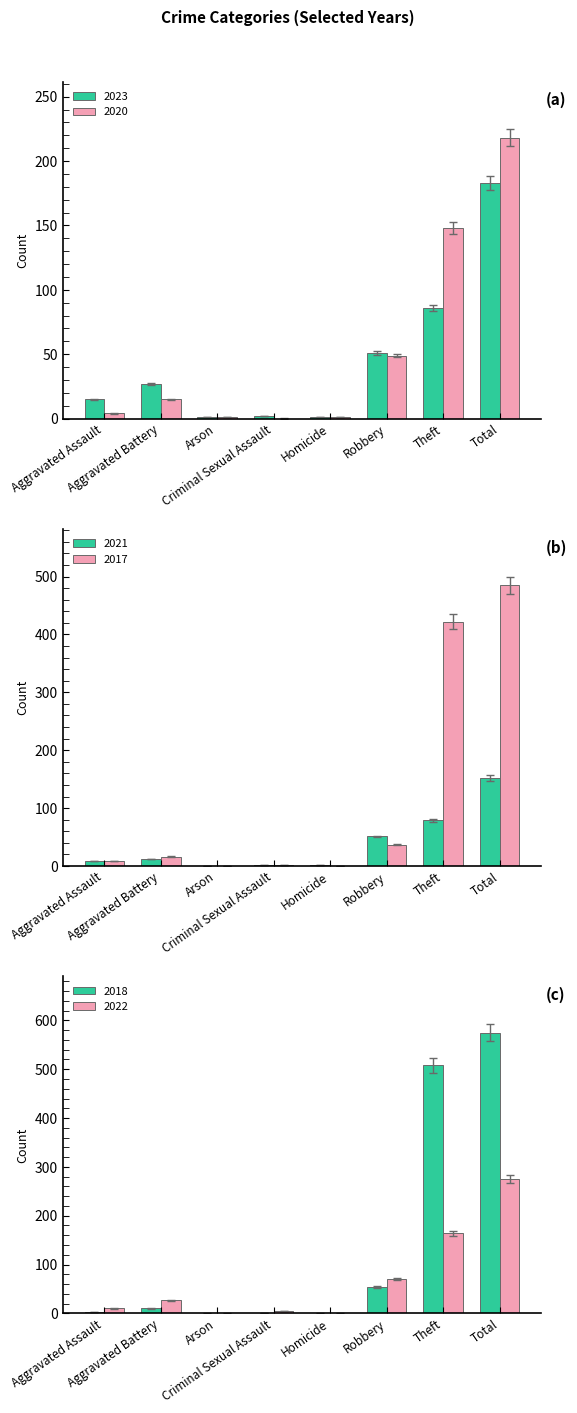

What is the highest value of the 2020 series?

218